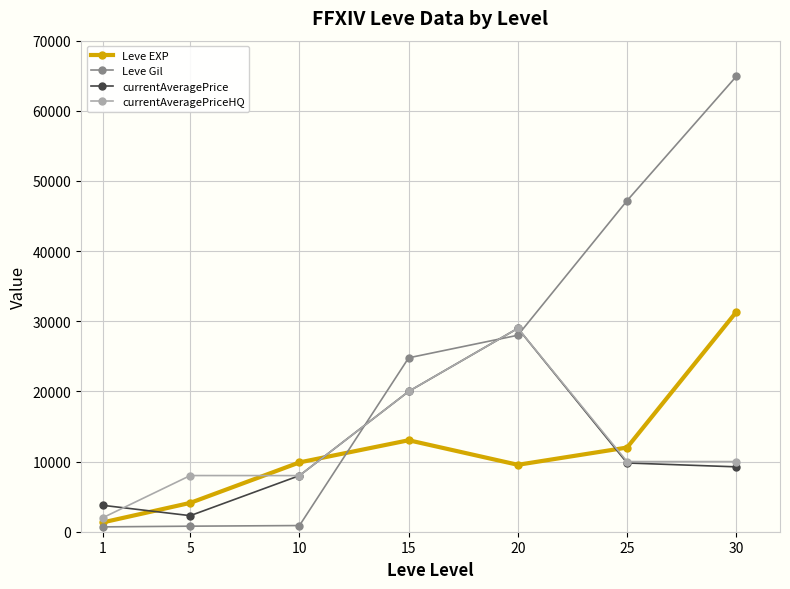

After their last crossing, which series has the higher values: currentAveragePriceHQ or Leve EXP?

Leve EXP